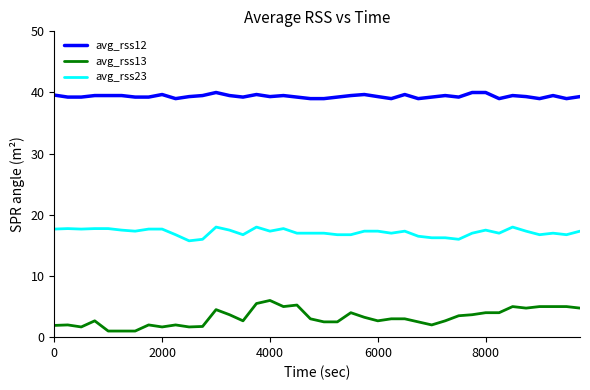

True or false: avg_rss12 and avg_rss13 cross at least once.

False